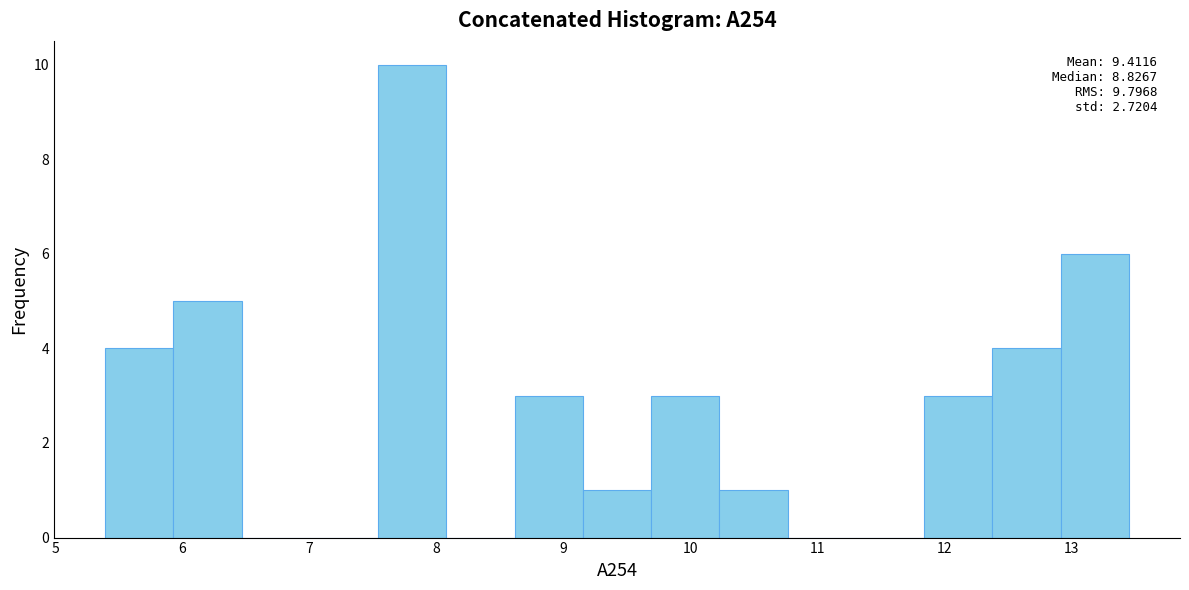

Which range on the x-axis has the tallest bar?

7.5 to 8.1